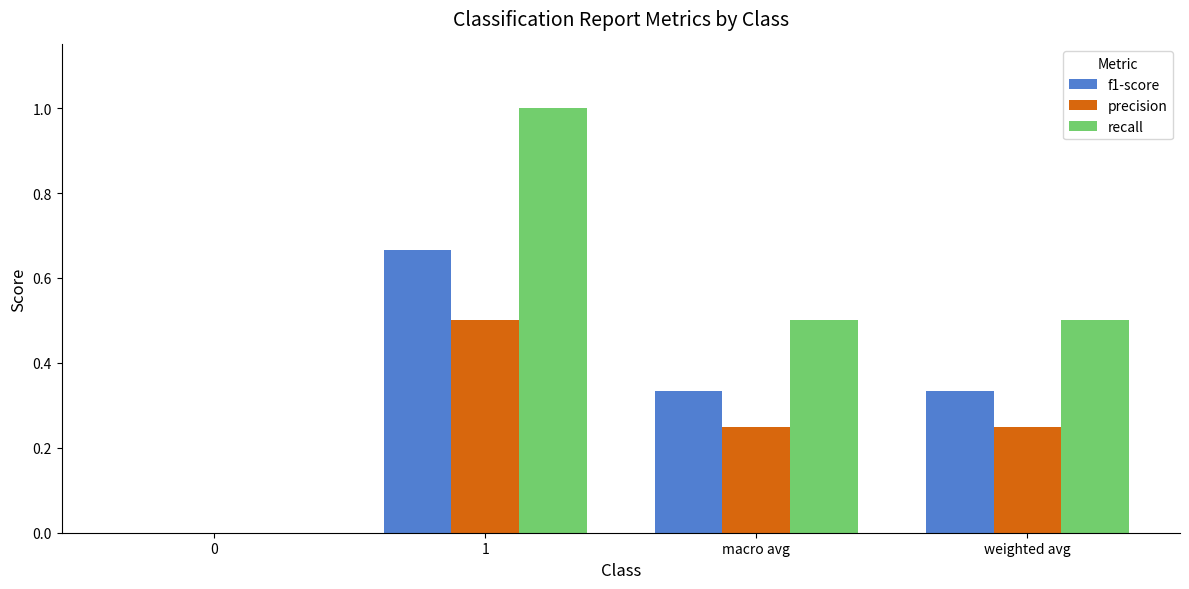

How many distinct data groups are displayed?

3